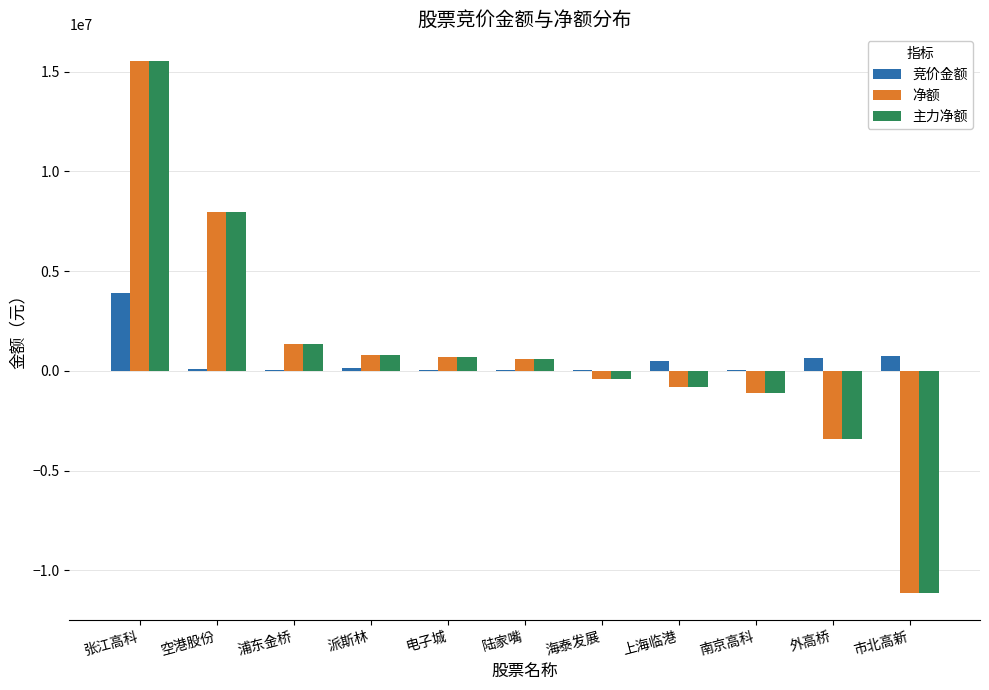

What is the sum of all 净额 values?

10083519